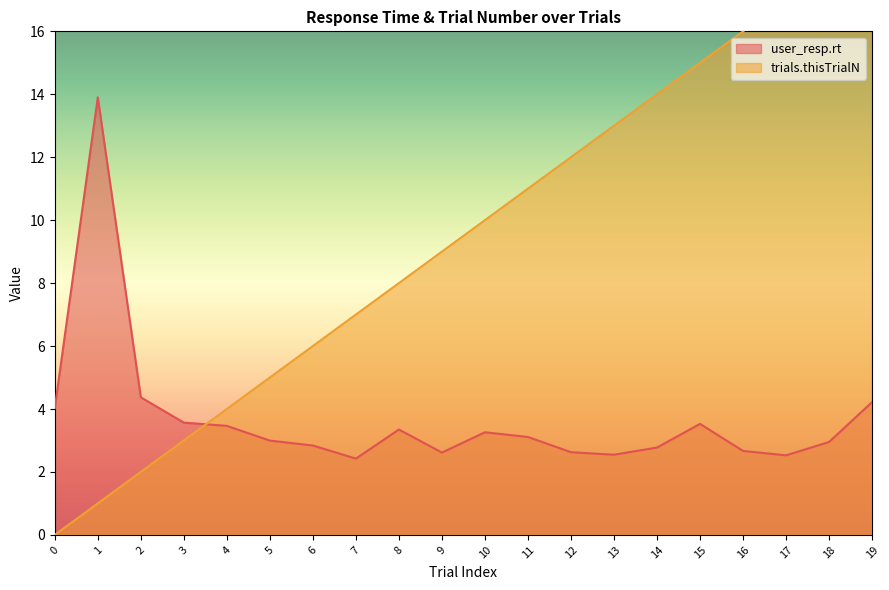

At which category is the sum across all series the highest?

19